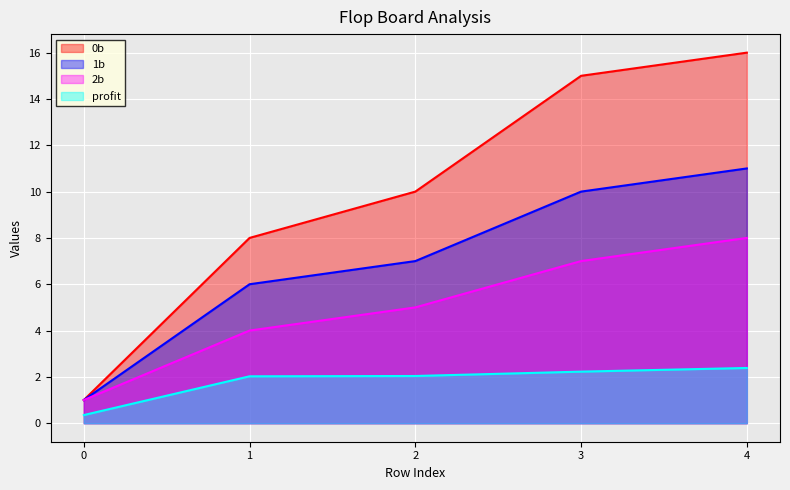

What is the spread (max minus min) of values at 1?

6.0